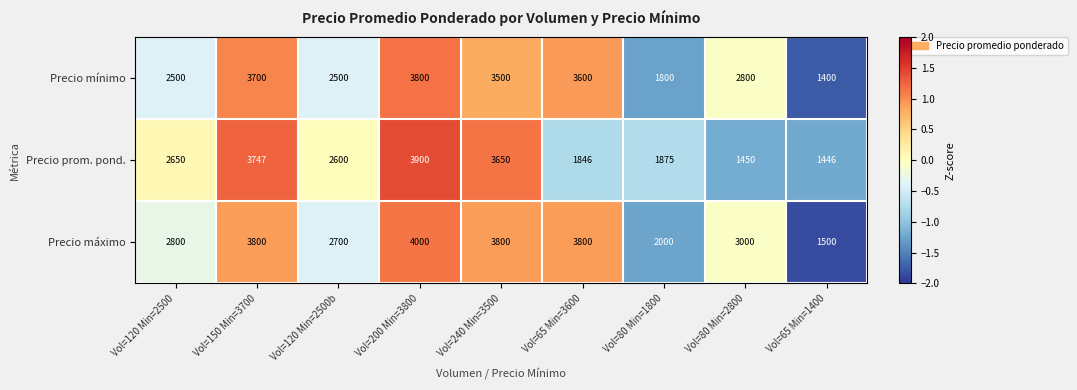

What is the difference between the highest and lowest values at Vol=150 Min=3700?

100